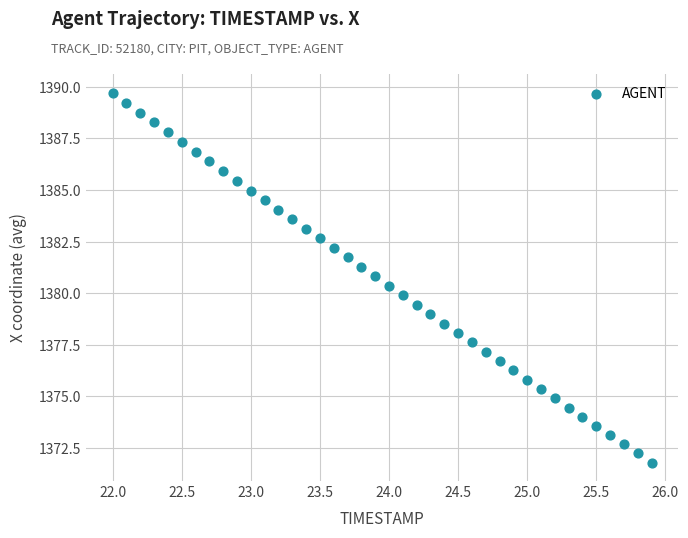

What is the range of Y values (max minus min)?

17.9